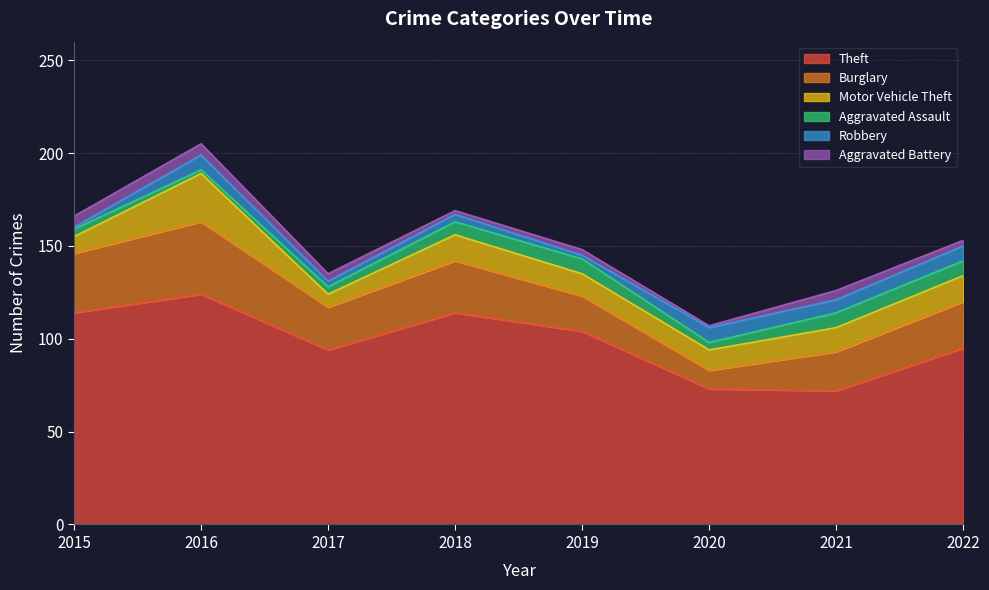

Which category has the highest value across all series?

2016